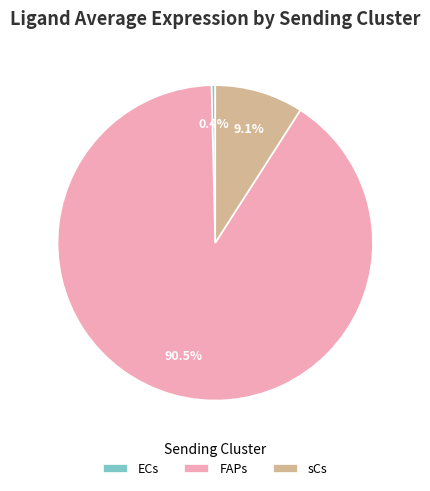

To the nearest percent, what portion does sCs represent?

9%